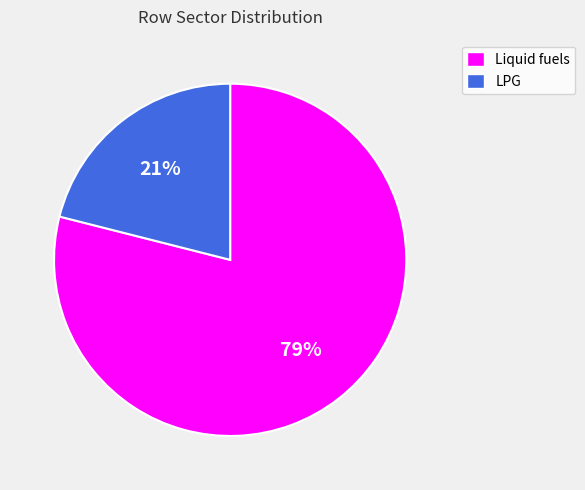

Rank the categories by value from highest to lowest.

Liquid fuels, LPG